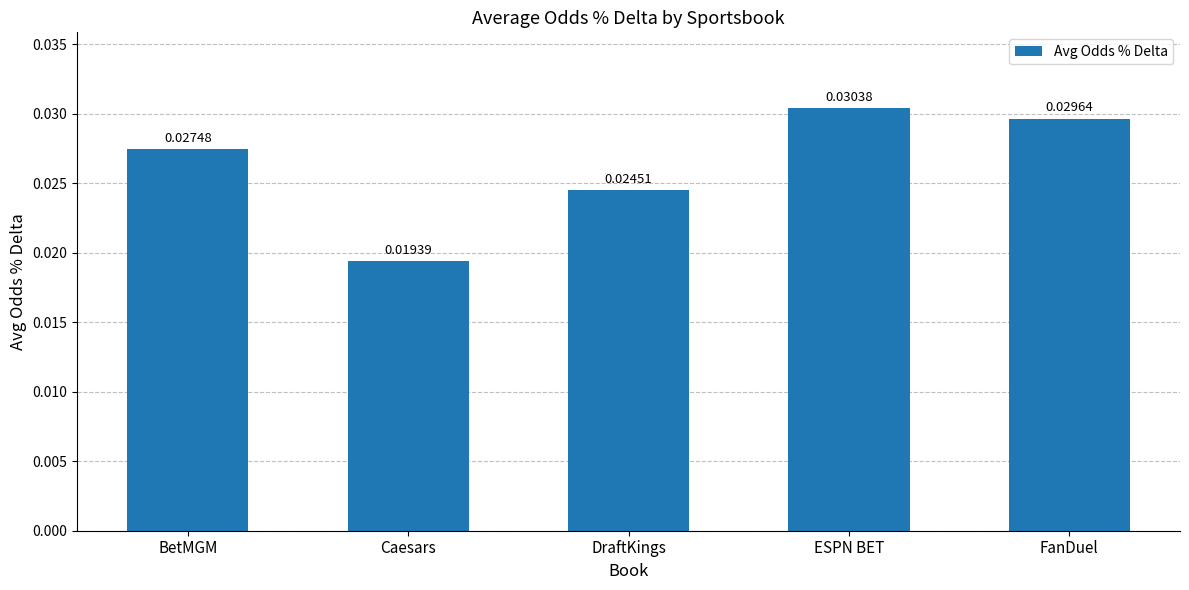

At which category does the chart reach its peak across all series?

ESPN BET